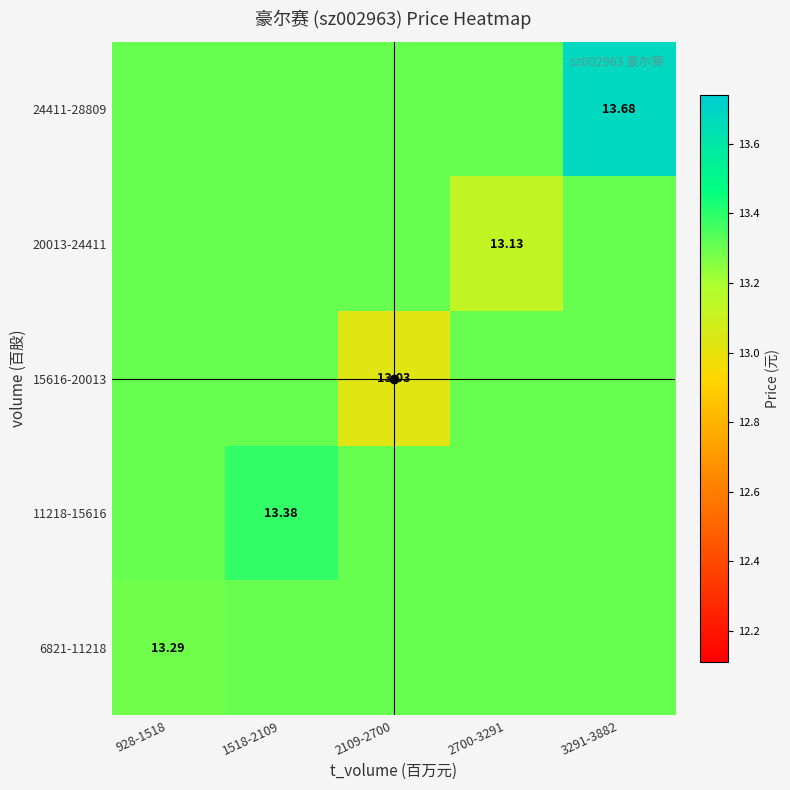

Is the value of 11218-15616 at 928-1518 greater than the value of 15616-20013 at 2700-3291?

No